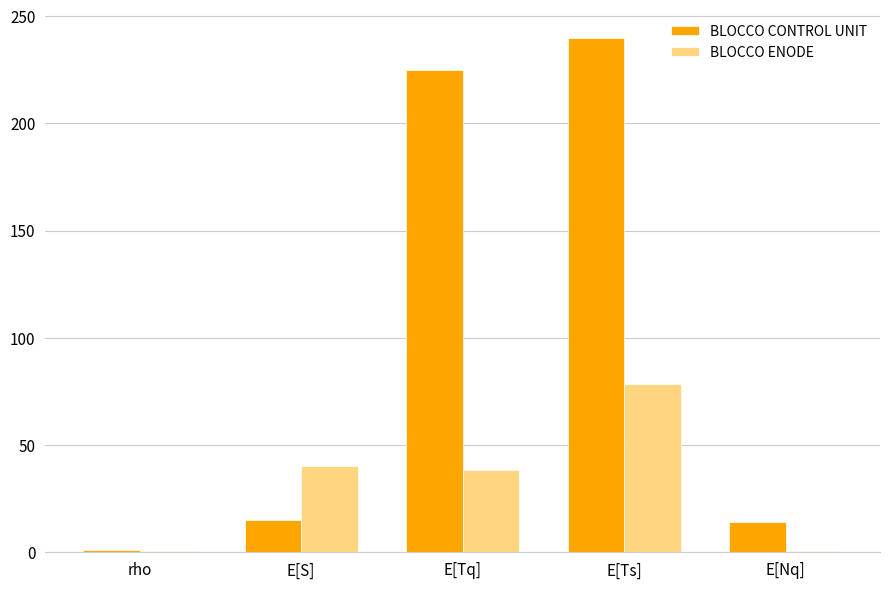

Which label corresponds to the largest value in the chart?

E[Ts]